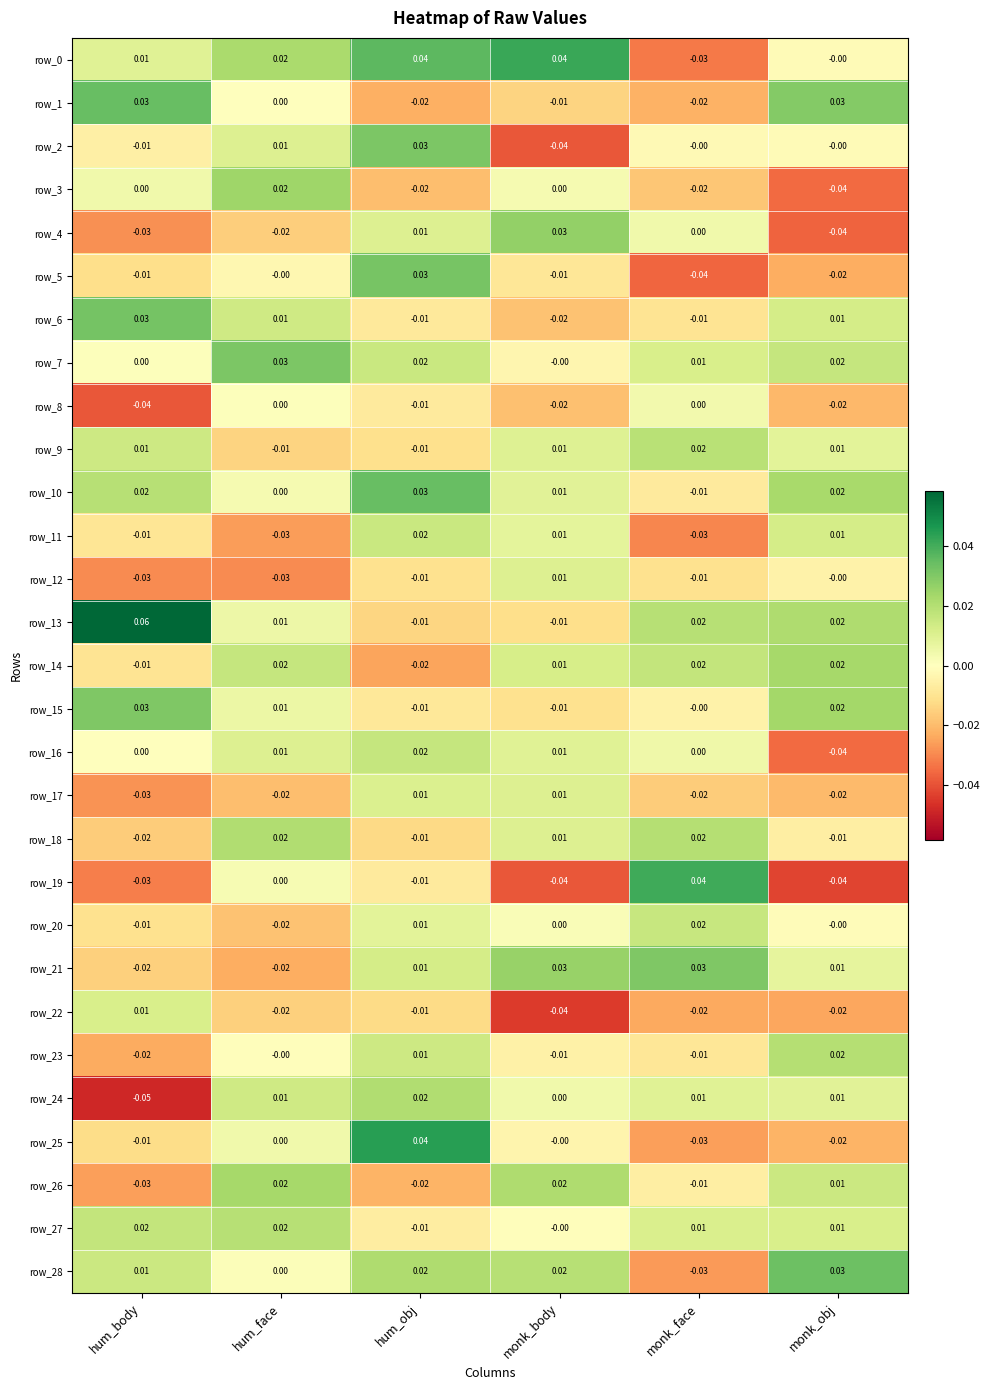

Which category has the highest value across all series?

hum_body